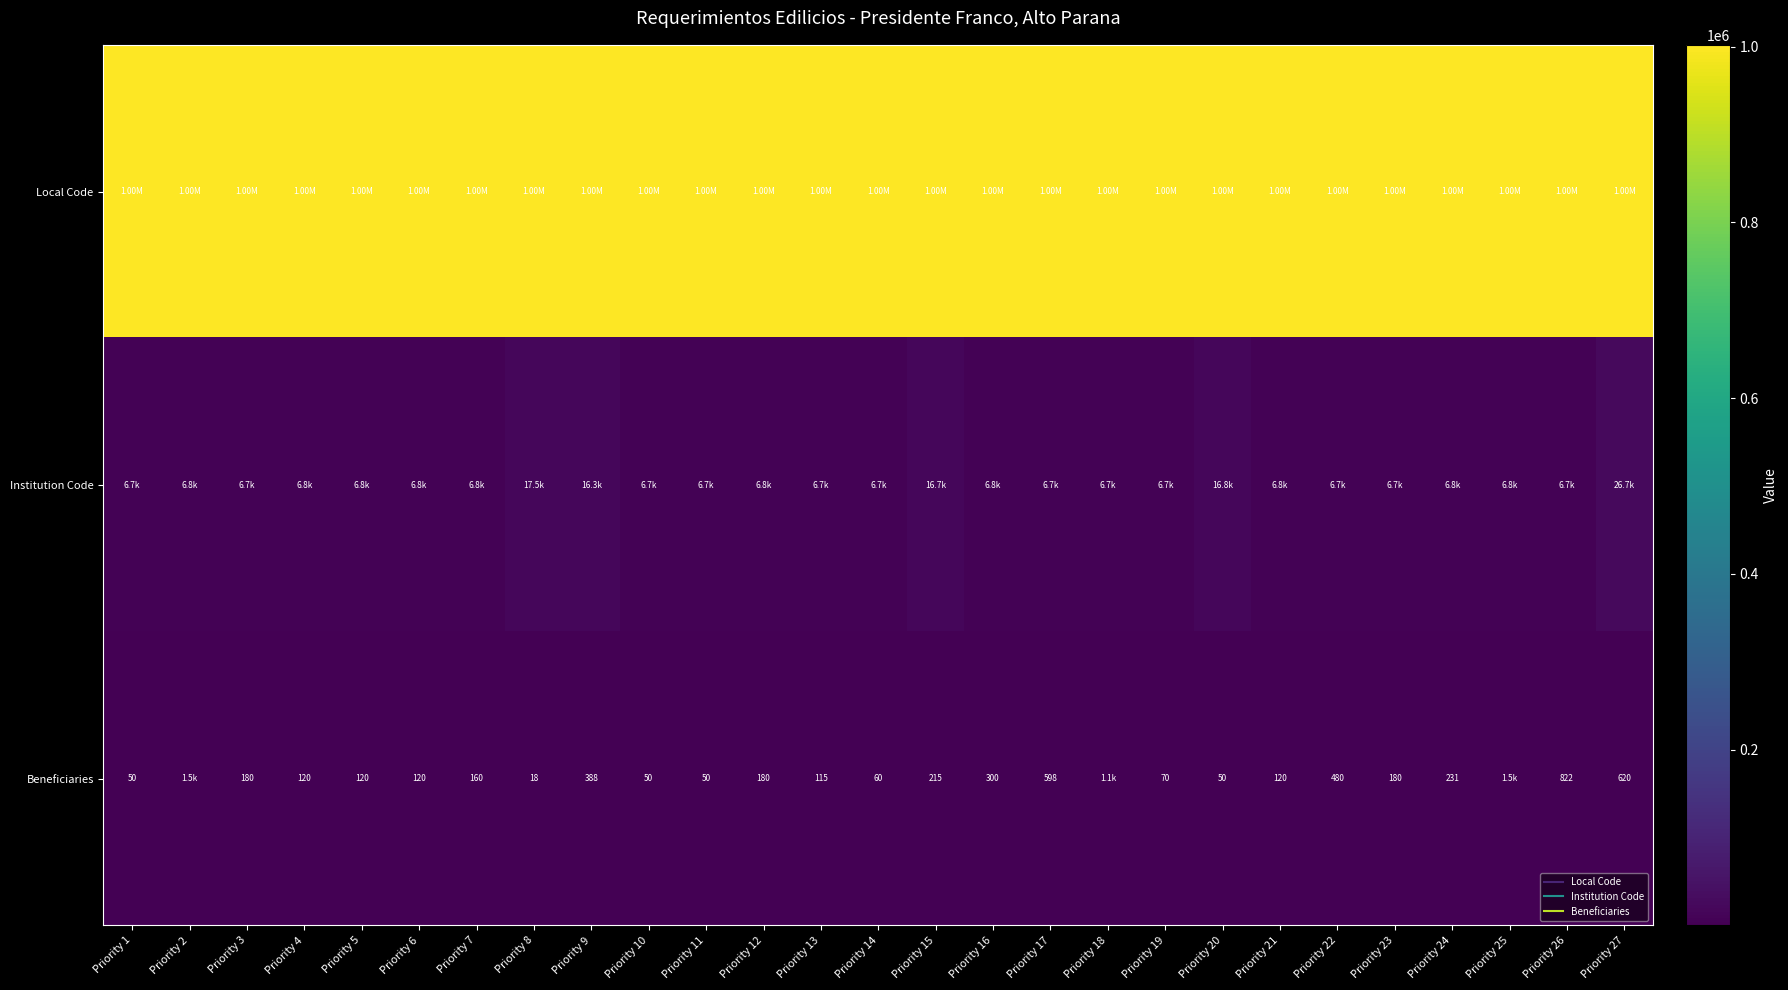

What is the maximum value shown in the chart?

1002115